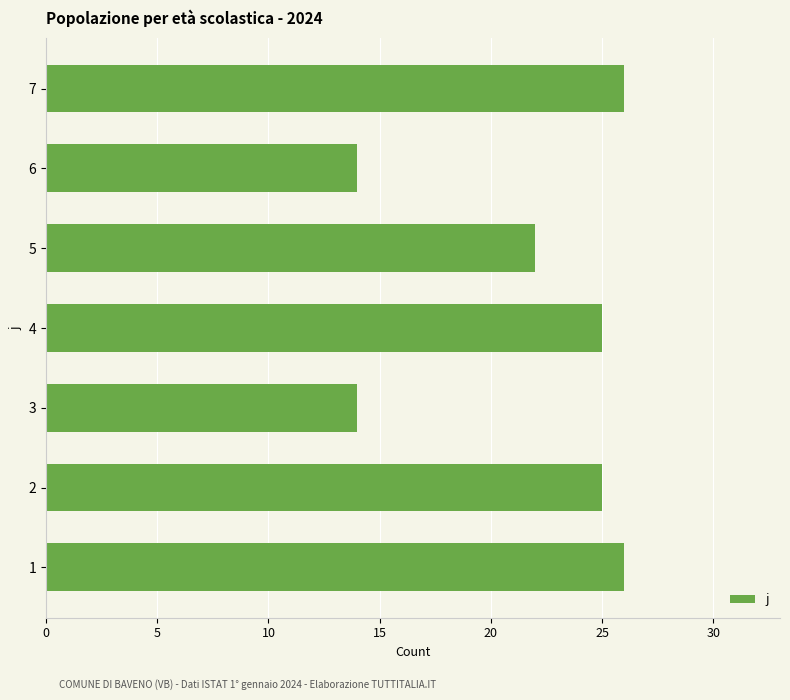

How many values are below 25?

3